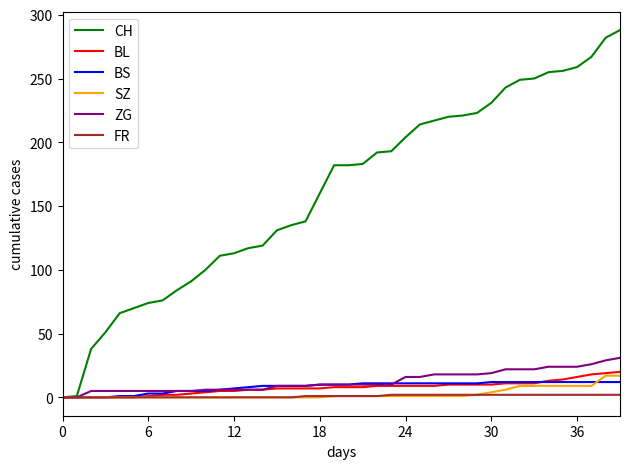

Which series has the largest total across all categories?

CH